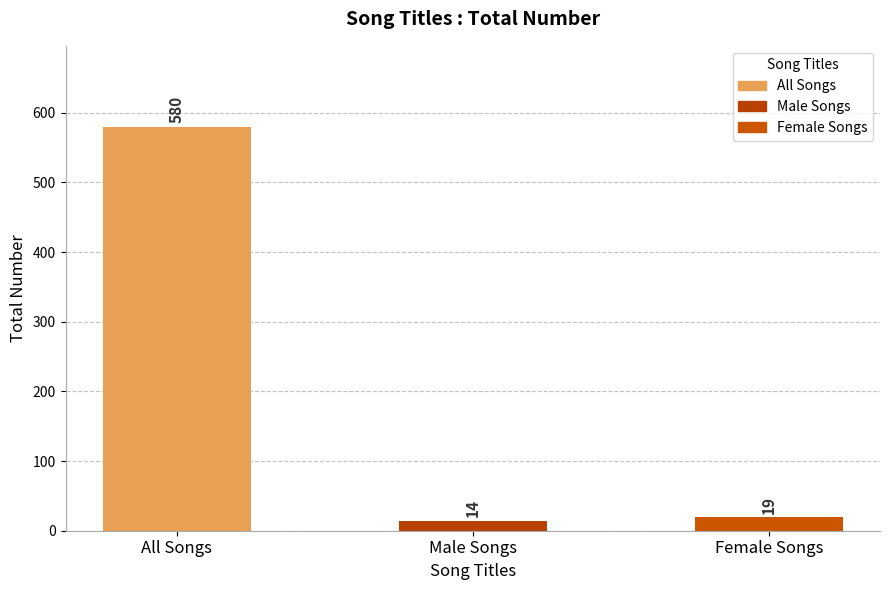

What is the difference between the maximum and minimum values?

566